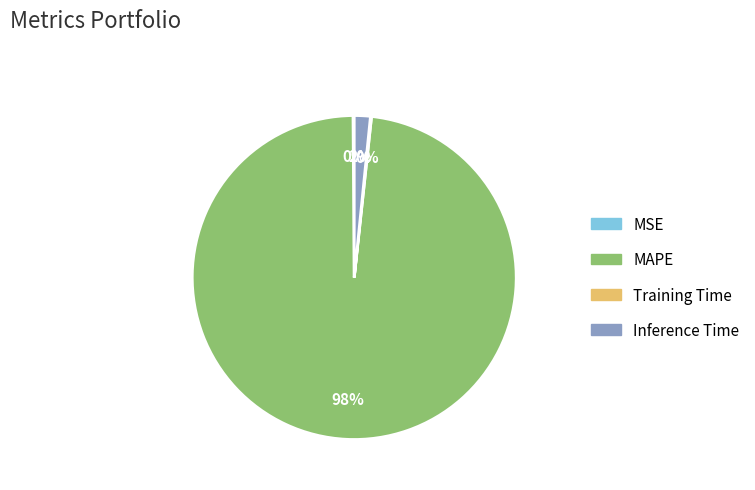

To the nearest percent, what is the average slice percentage?

25%